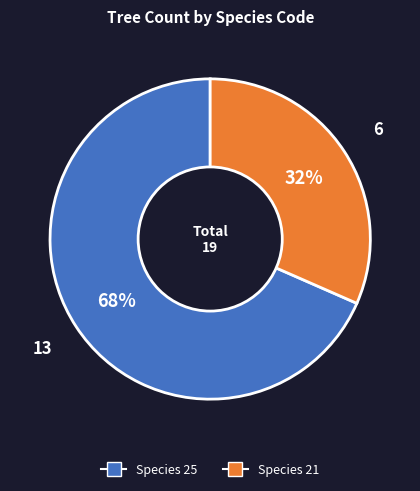

Does any single category account for the majority?

Yes